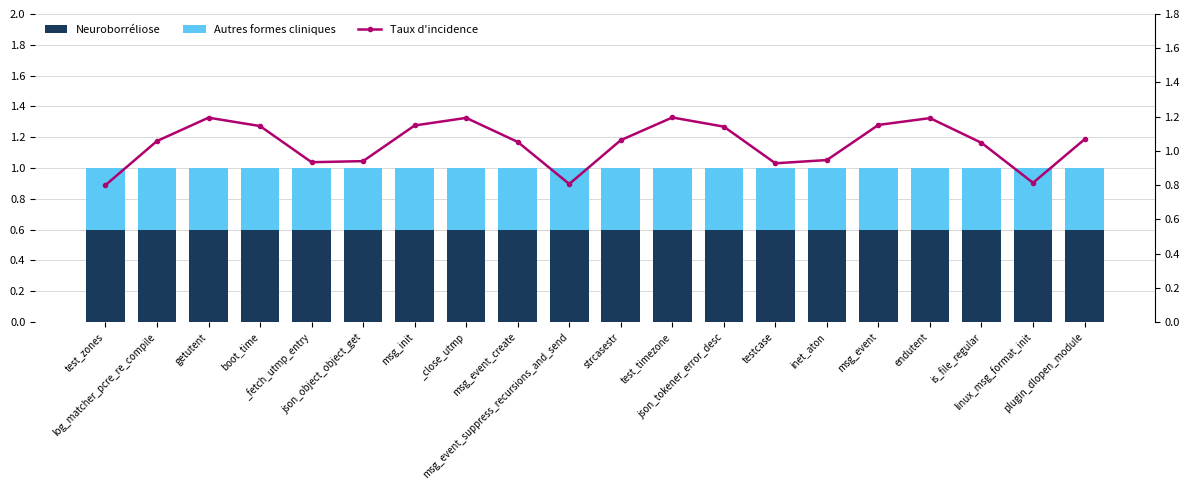

Which has a higher value, testcase or json_object_object_get?

testcase